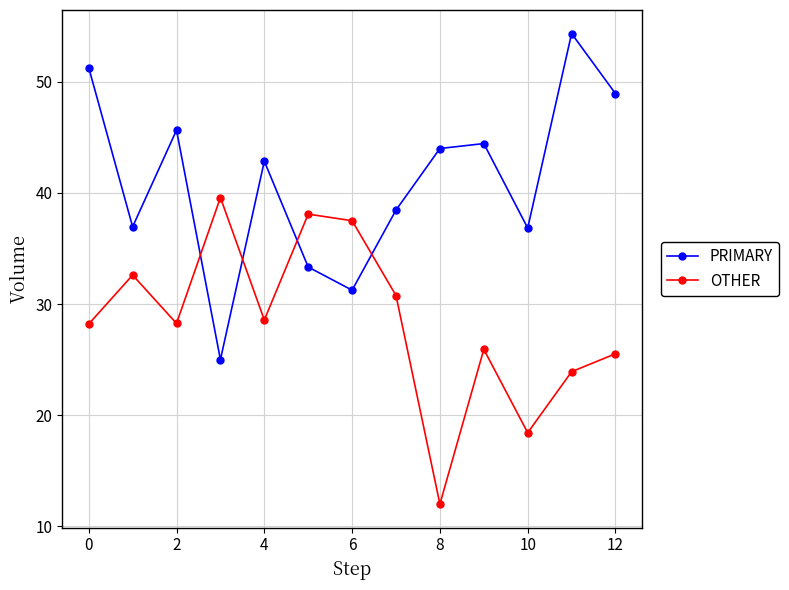

True or false: PRIMARY has more than 1 points higher than both neighbors.

True